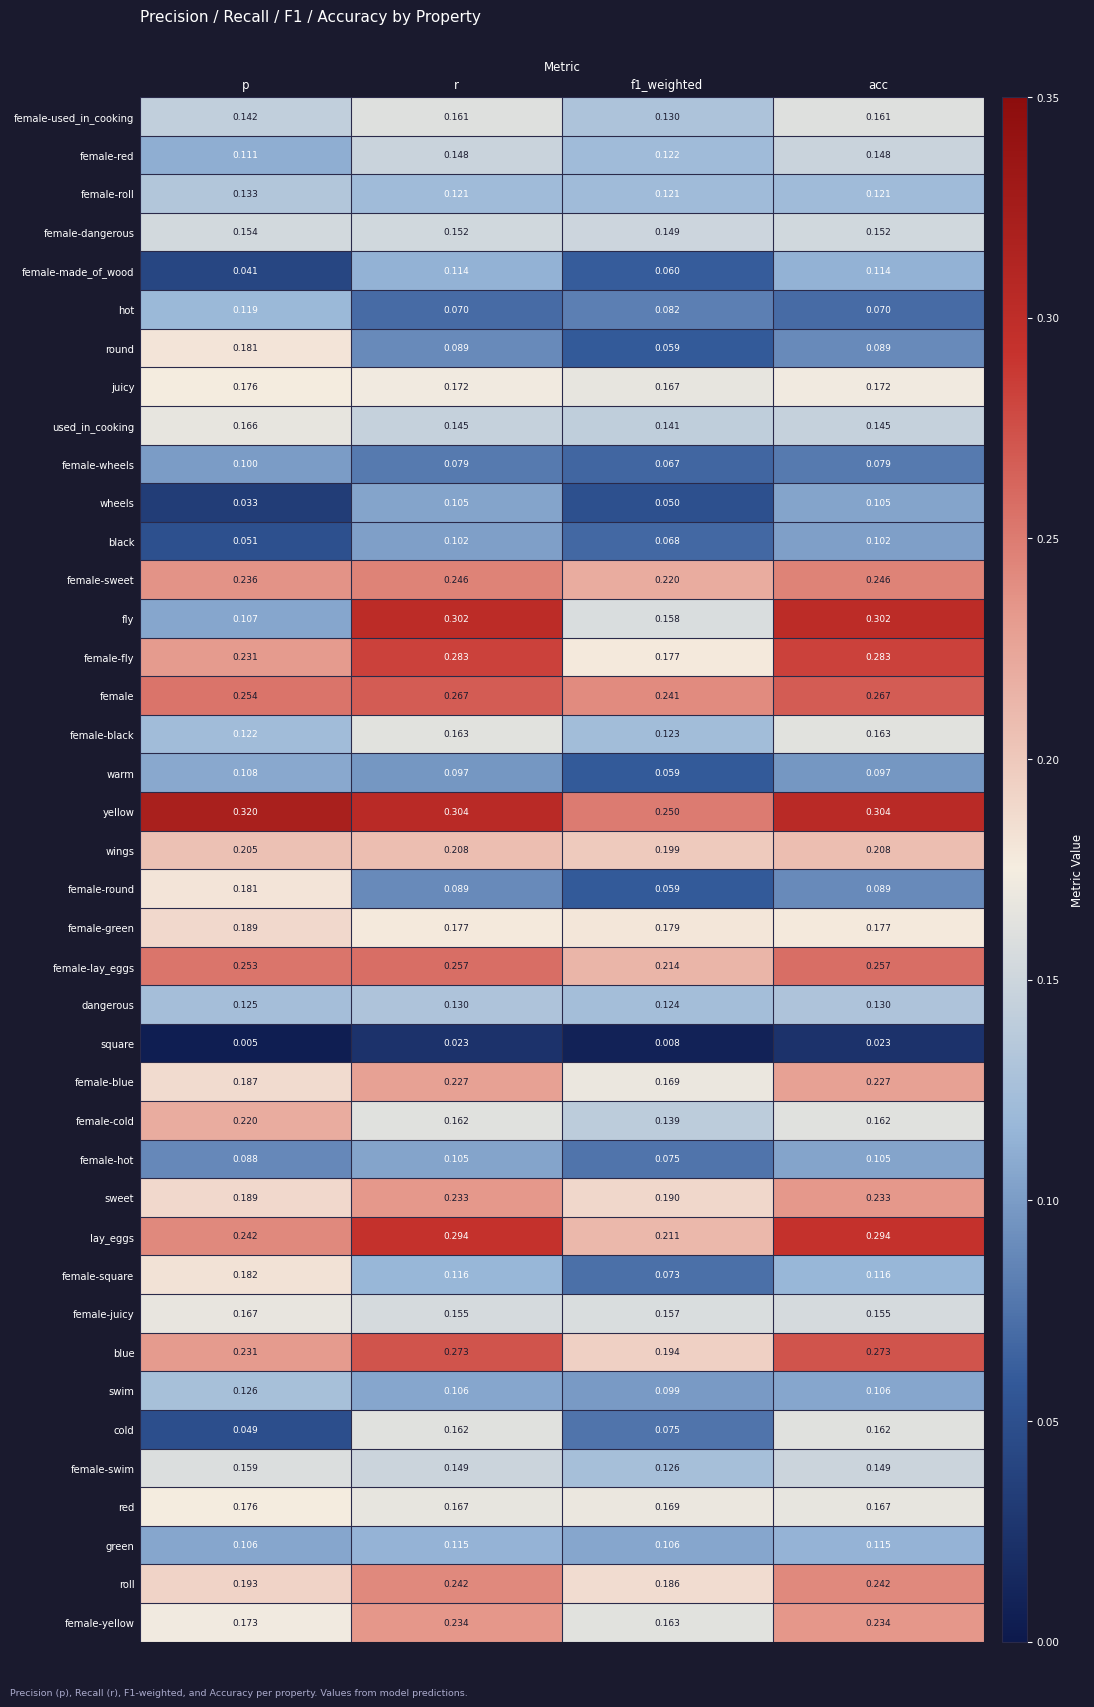

How many series are shown in this chart?

40